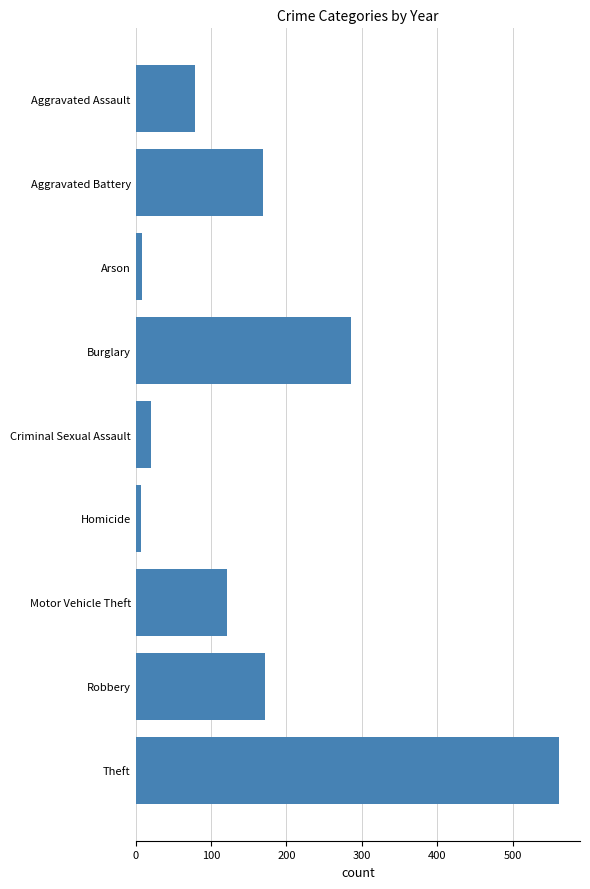

True or false: the data shows 21 at Criminal Sexual Assault.

True